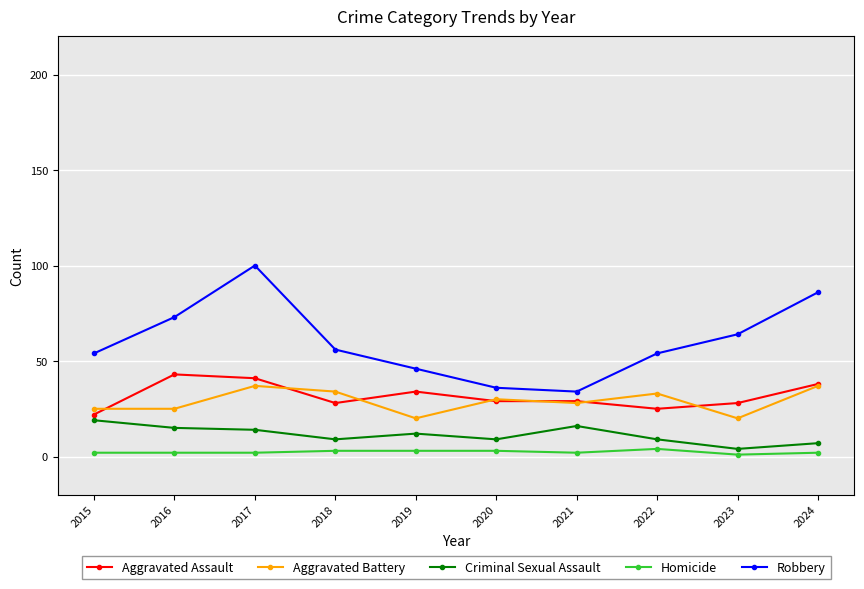

Which series changed the most between 2015 and 2016?

Aggravated Assault